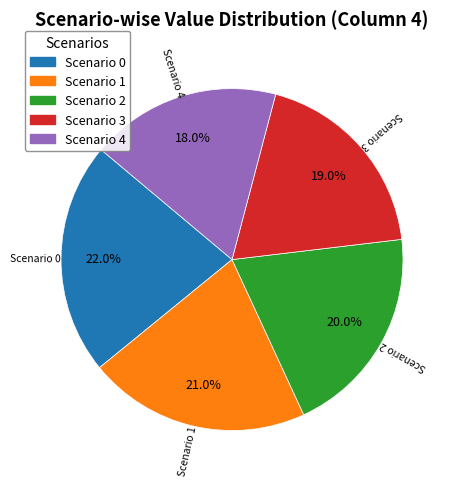

True or false: Scenario 4 accounts for 18% of the total.

True